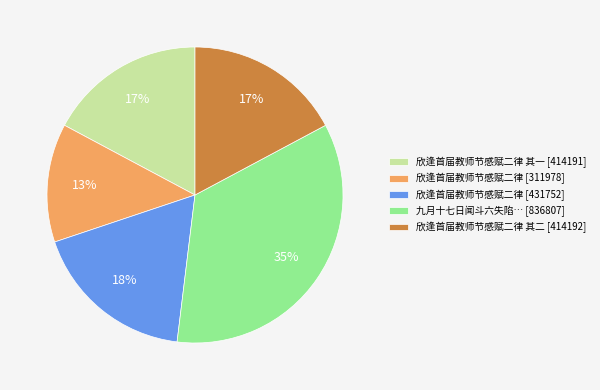

Is 九月十七日闻斗六失陷… [836807] the majority of the pie?

No